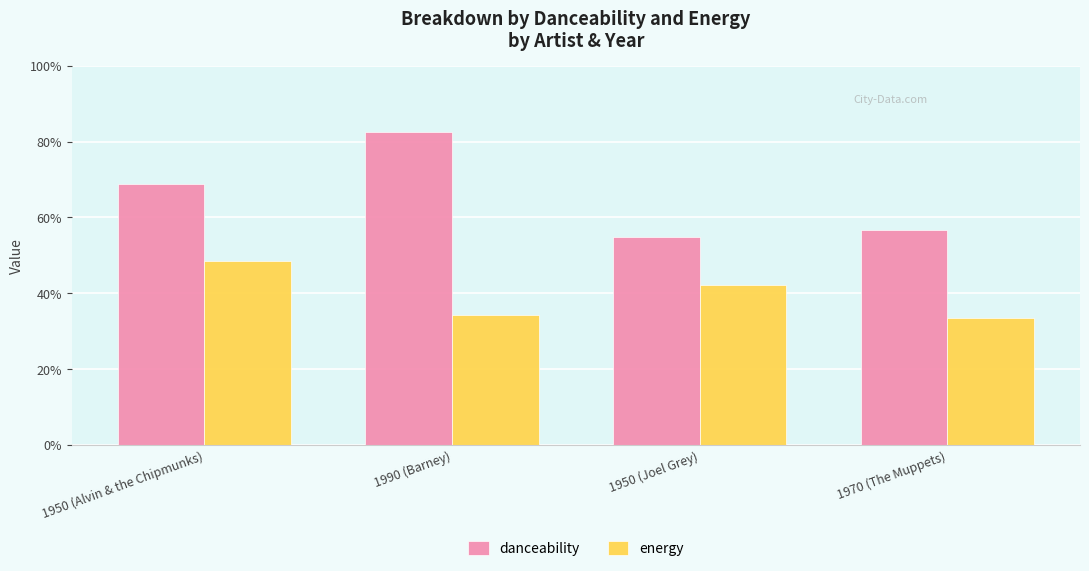

Is it true that energy equals 0.5 at 1990 (Barney)?

False